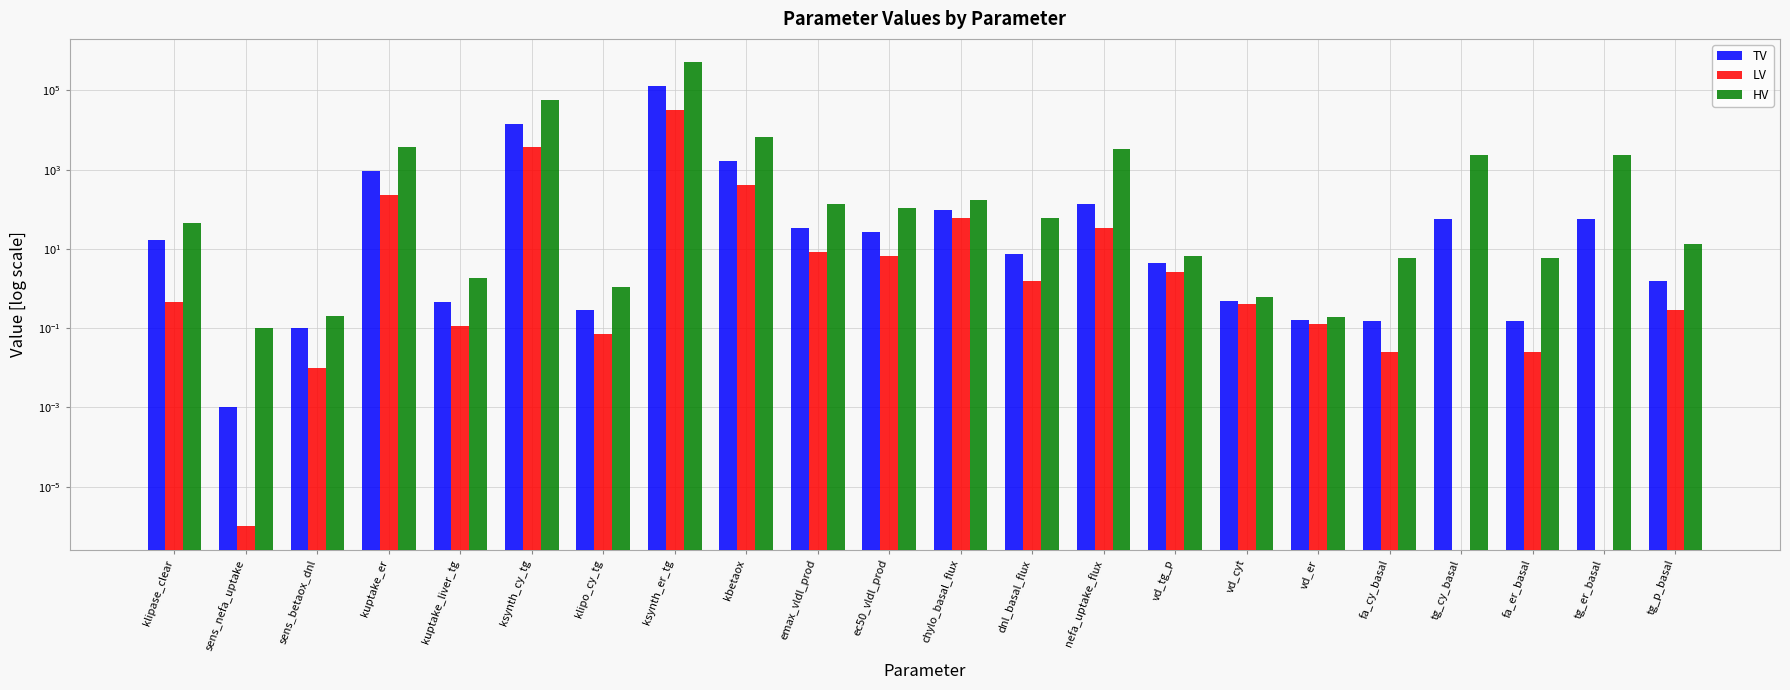

Read the HV value at tg_cy_basal.

2331.6